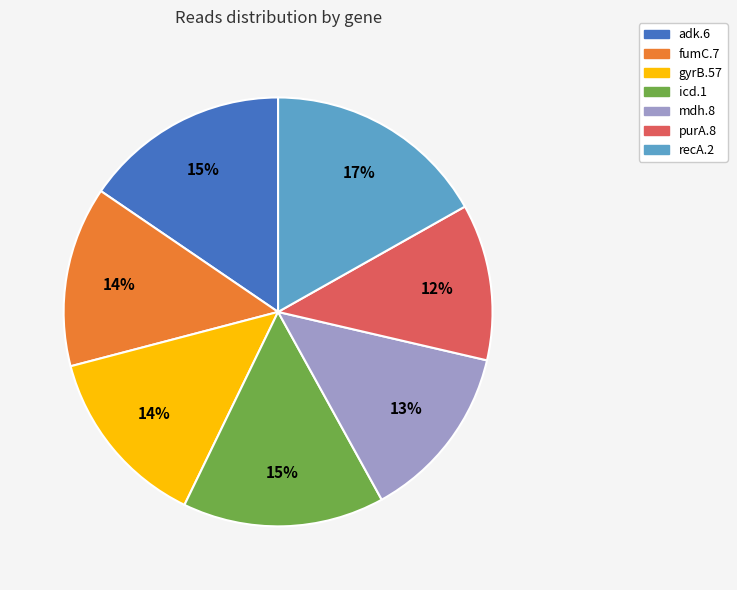

Is the sum of adk.6 and fumC.7 greater than half?

No